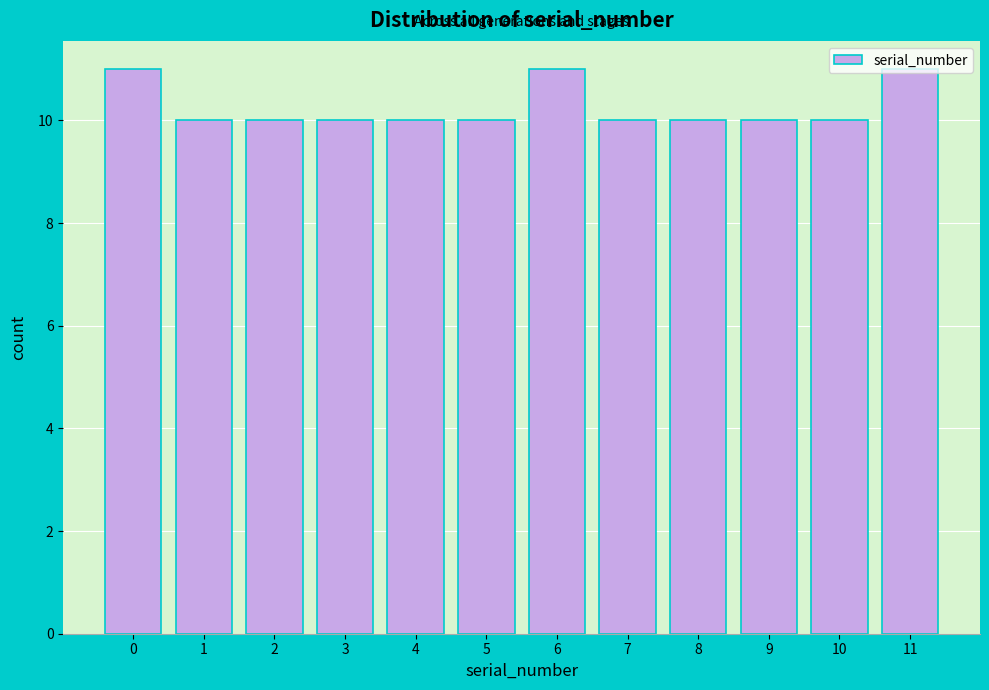

What is the ratio of the value at 2 to the value at 5?

1.0